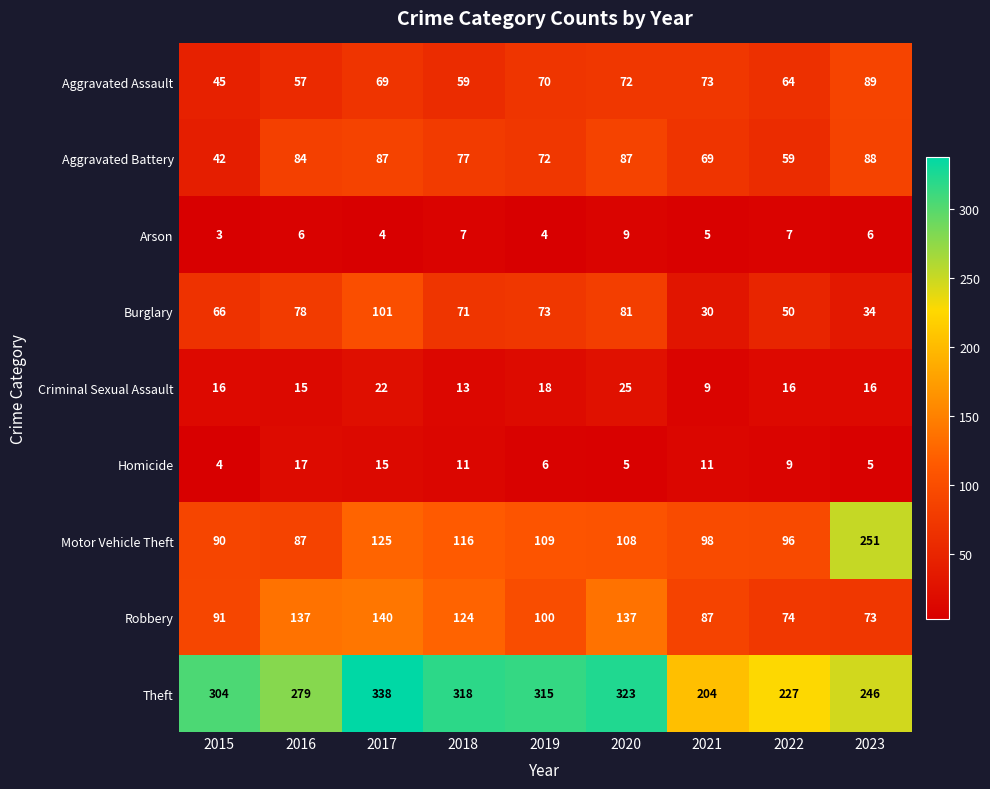

Which series has the widest spread of values?

Motor Vehicle Theft